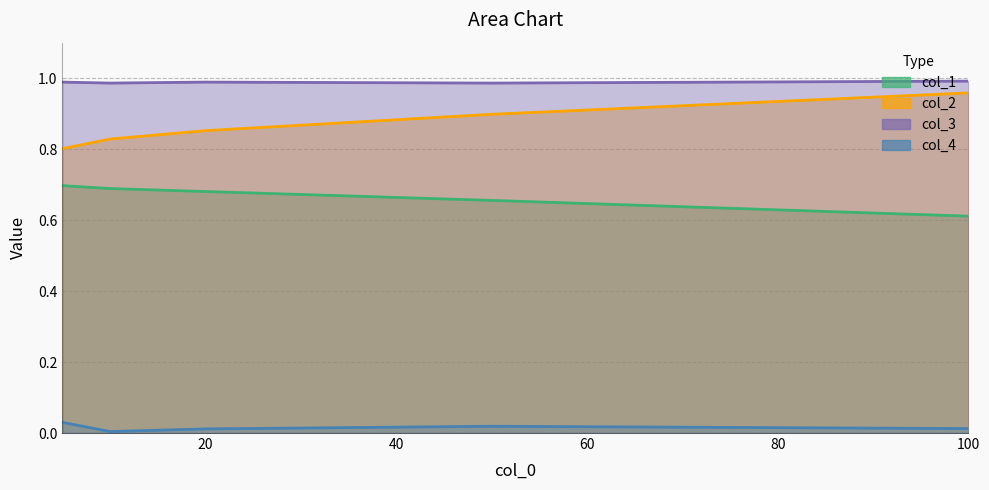

How many lines are shown in the chart?

4